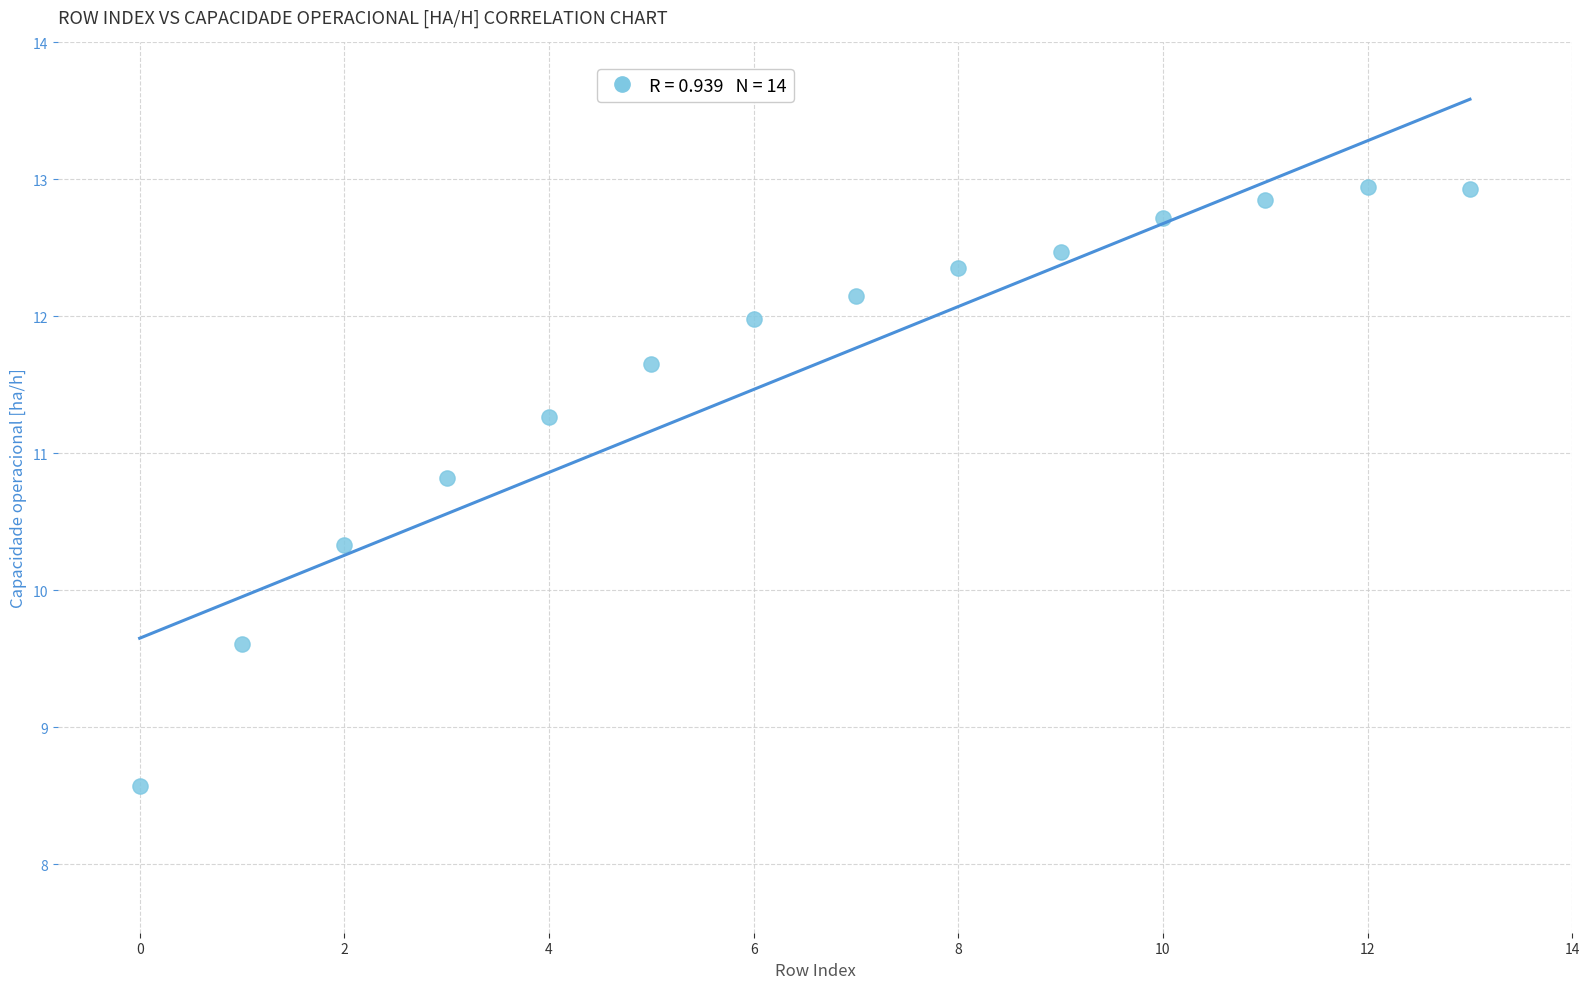

What is the range of Y values (max minus min)?

4.4